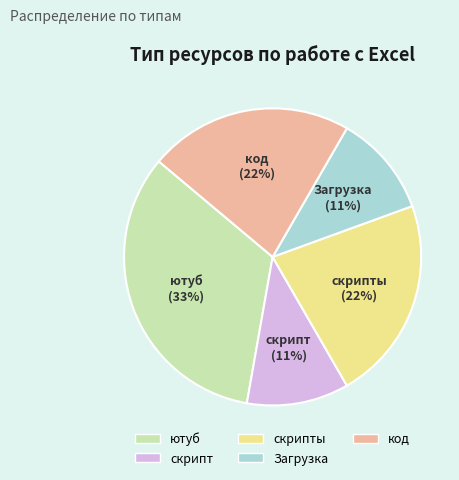

What percentage is the Загрузка slice, to the nearest percent?

11%